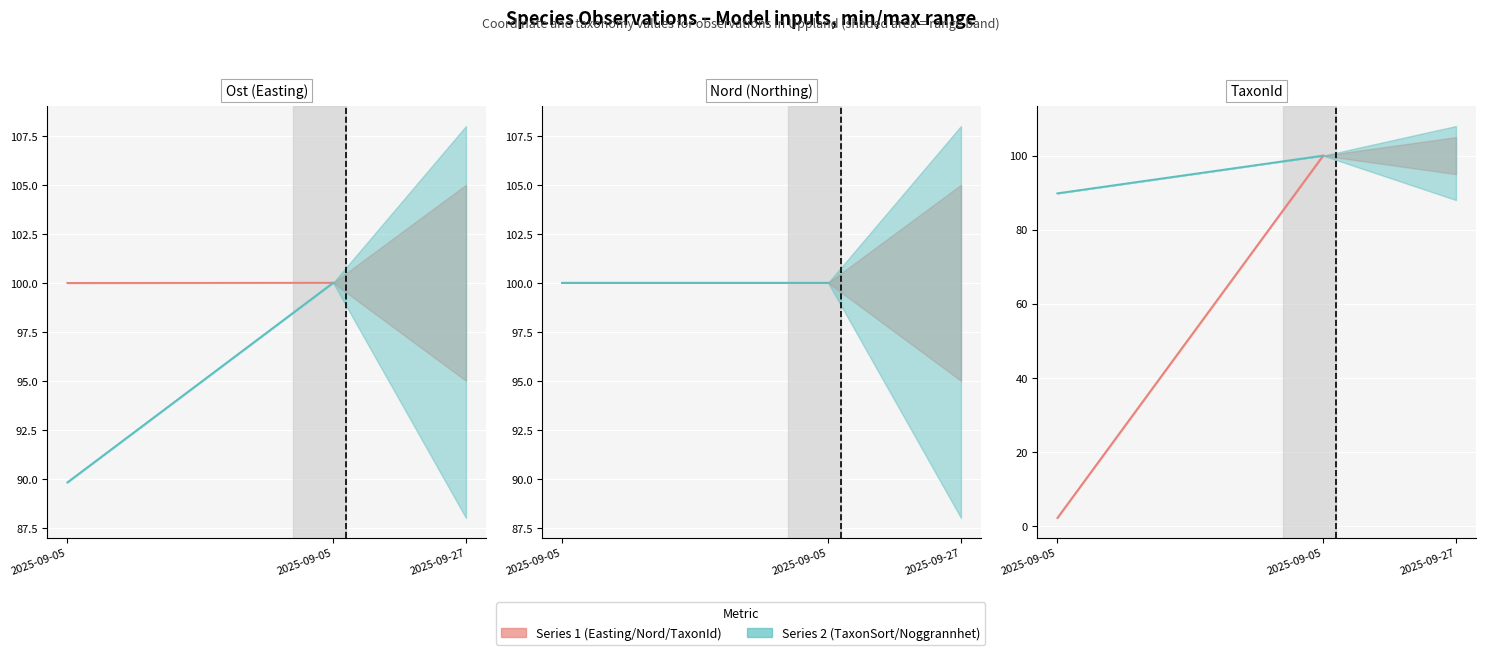

Rank the series at 2025-09-05 from lowest to highest value.

Series 1 (per obs), Series 2 (per obs)